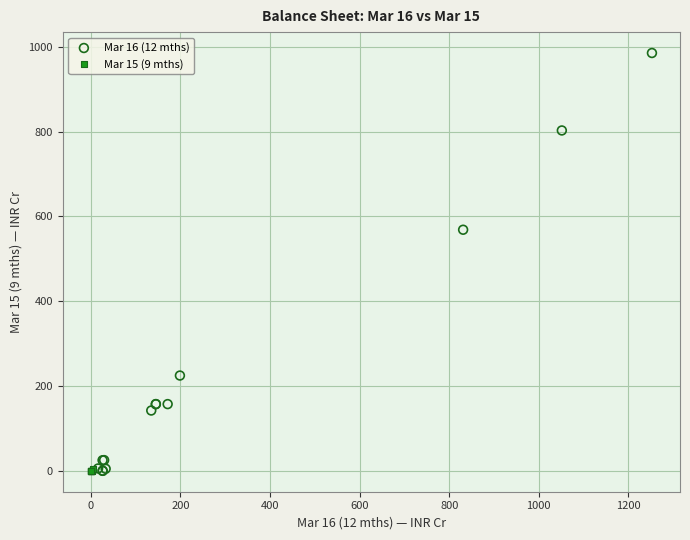

What are all the series names shown in the legend?

Mar 16 (12 mths), Mar 15 (9 mths)